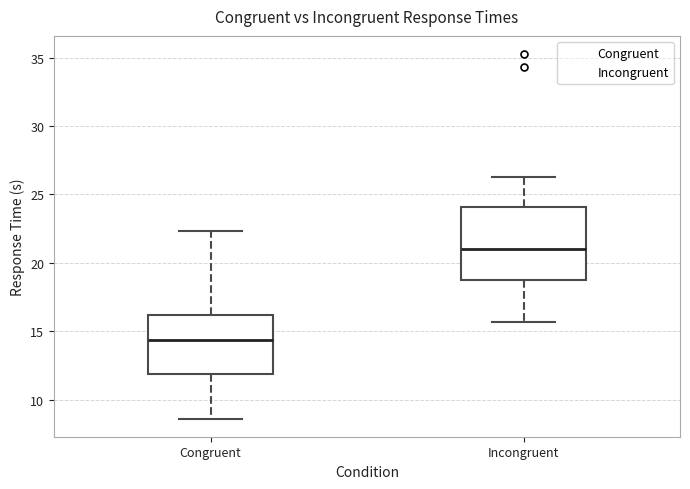

Where does the upper whisker of the box for Incongruent end on the y-axis? The values are not printed on the chart, so give them approximately, as read against the axis.

26.5